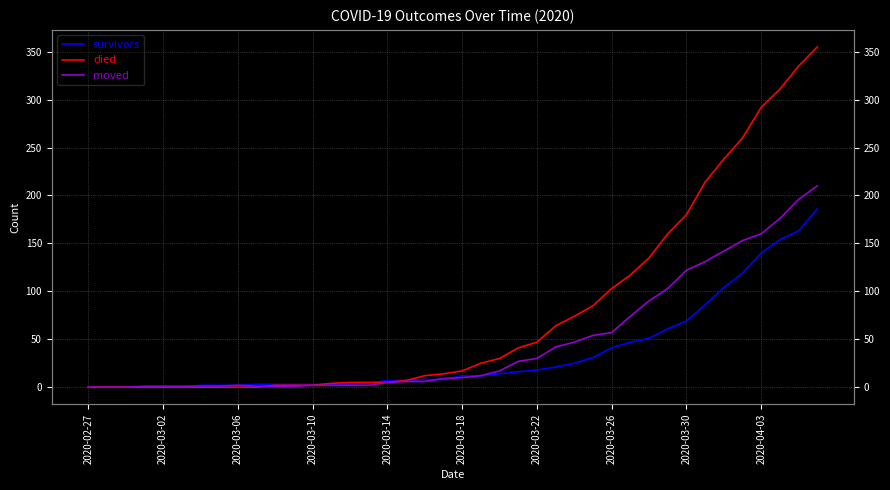

Is the value of survivors at 29 greater than the value of moved at 33?

No